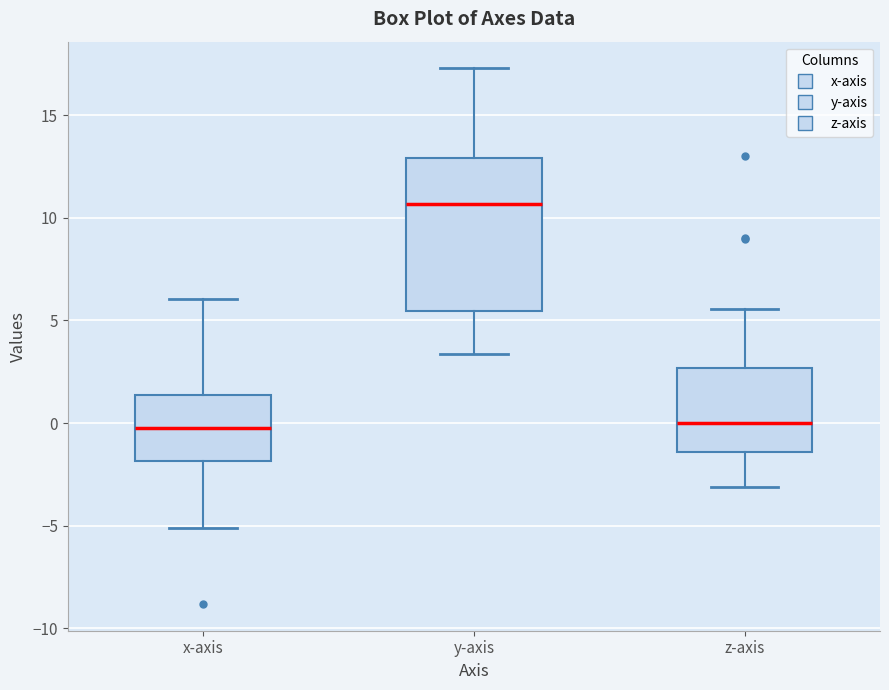

Reading left to right, transcribe this box plot: for each box, give where its median line is, the range the box spans, and where its two whiskers end, as read against the y-axis. The values are not printed on the chart, so give them approximately, as read against the axis.

x-axis: median -0.5, box -2.0 to 1.5, whiskers -5.0 to 6.0
y-axis: median 10.5, box 5.5 to 13.0, whiskers 3.5 to 17.5
z-axis: median 0.0, box -1.5 to 2.5, whiskers -3.0 to 5.5